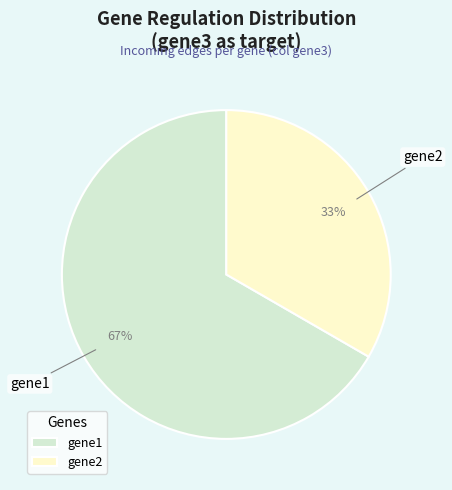

Count the number of slices in the pie.

2